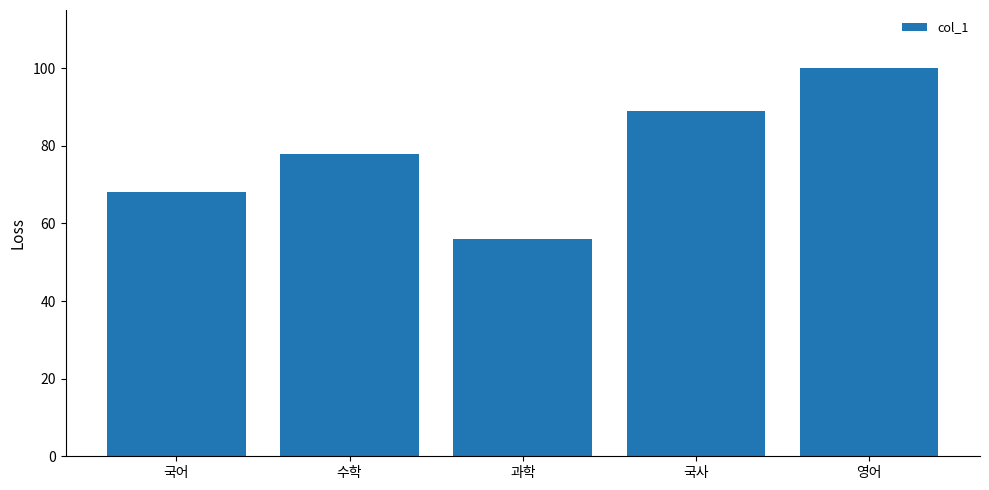

The value at 과학 is 28. True or false?

False